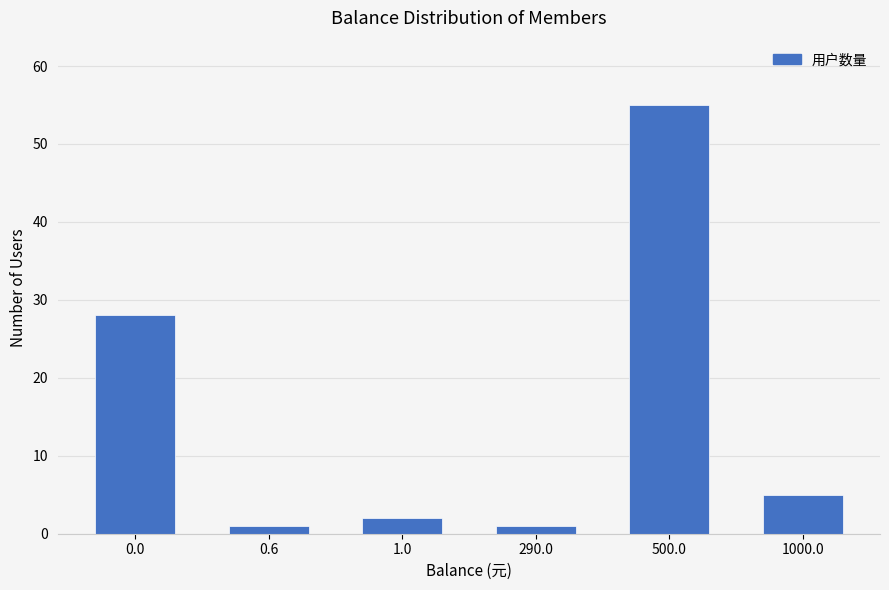

Which has a higher value, 500.0 or 0.6?

500.0